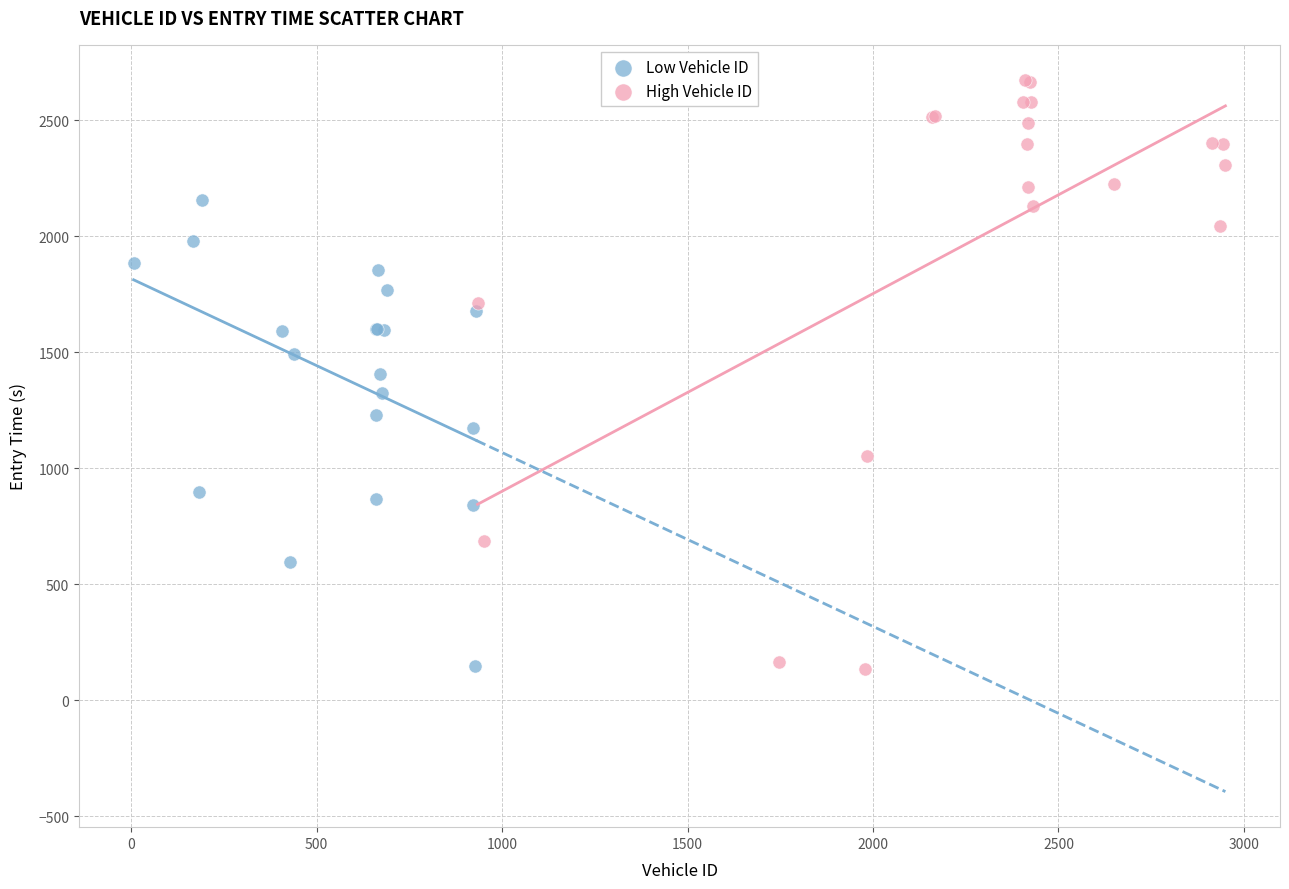

Which series has the widest spread of Y values?

High Vehicle ID